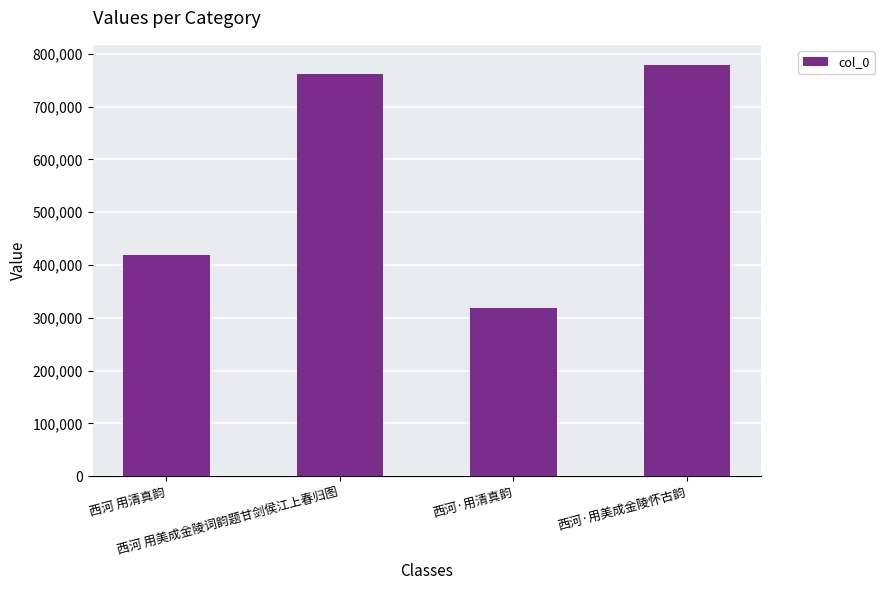

What is the change in value from 西河 用美成金陵词韵题甘剑侯江上春归图 to 西河·用清真韵?

-442321